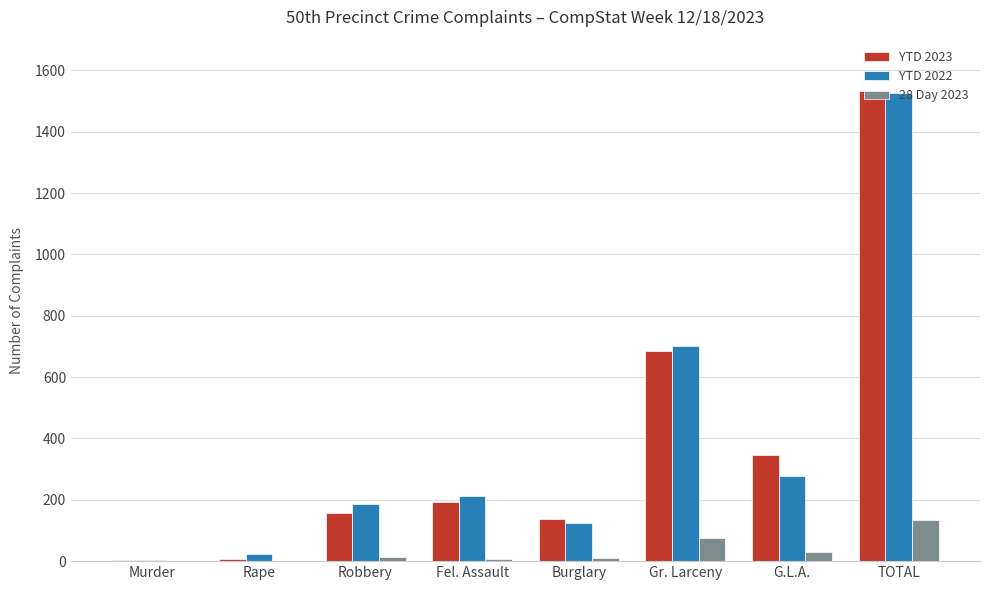

Are the bars horizontal?

No